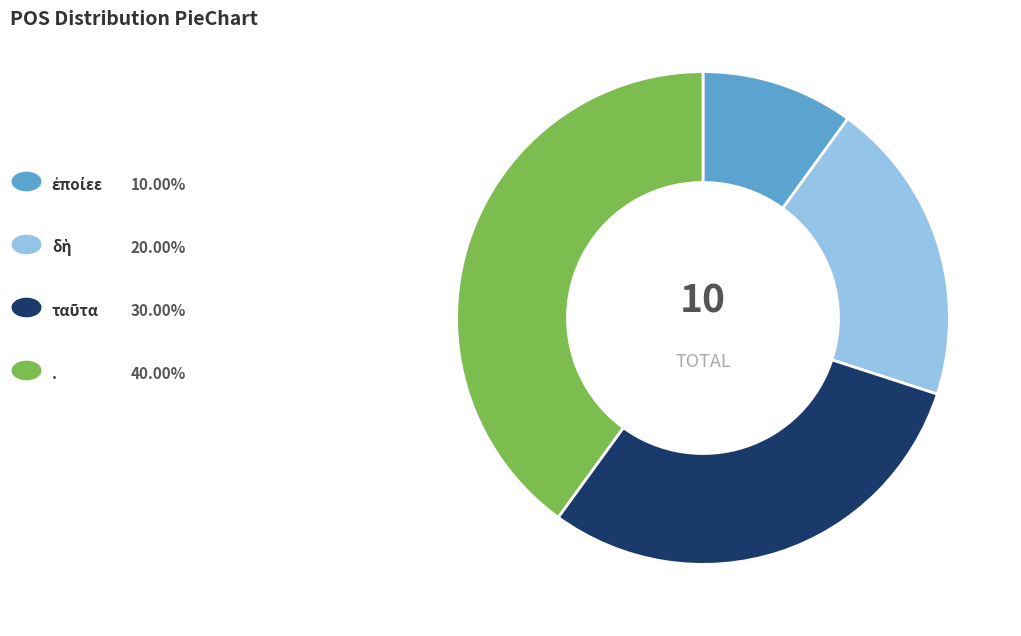

Is there any slice that represents more than half of the pie?

No